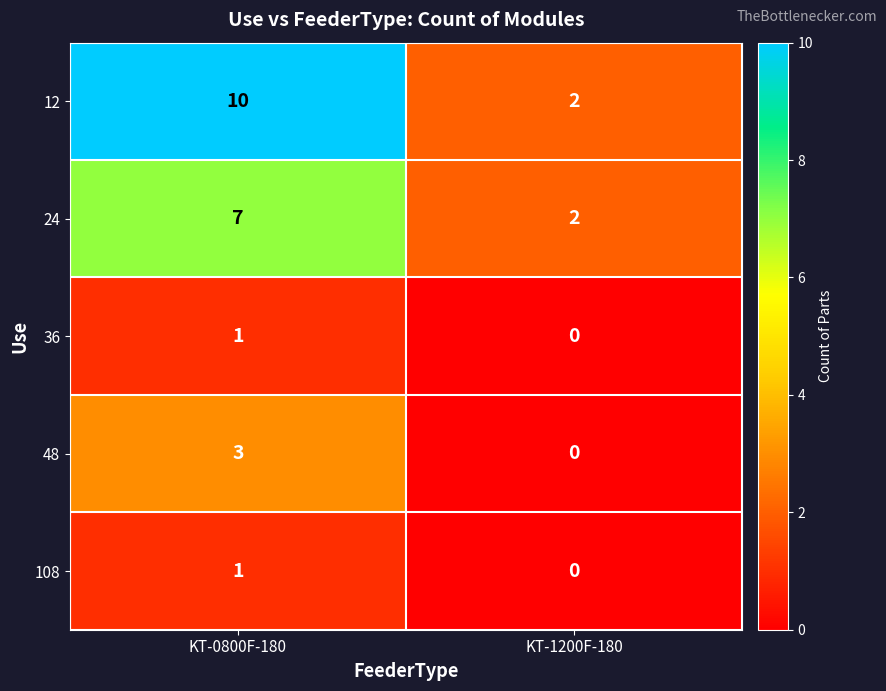

Which series has the largest total across all categories?

12